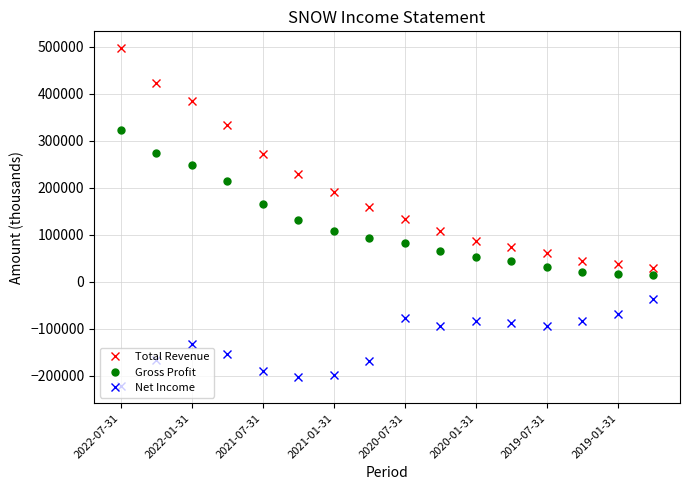

List the series in order of their peak value, highest first.

Total Revenue, Gross Profit, Net Income